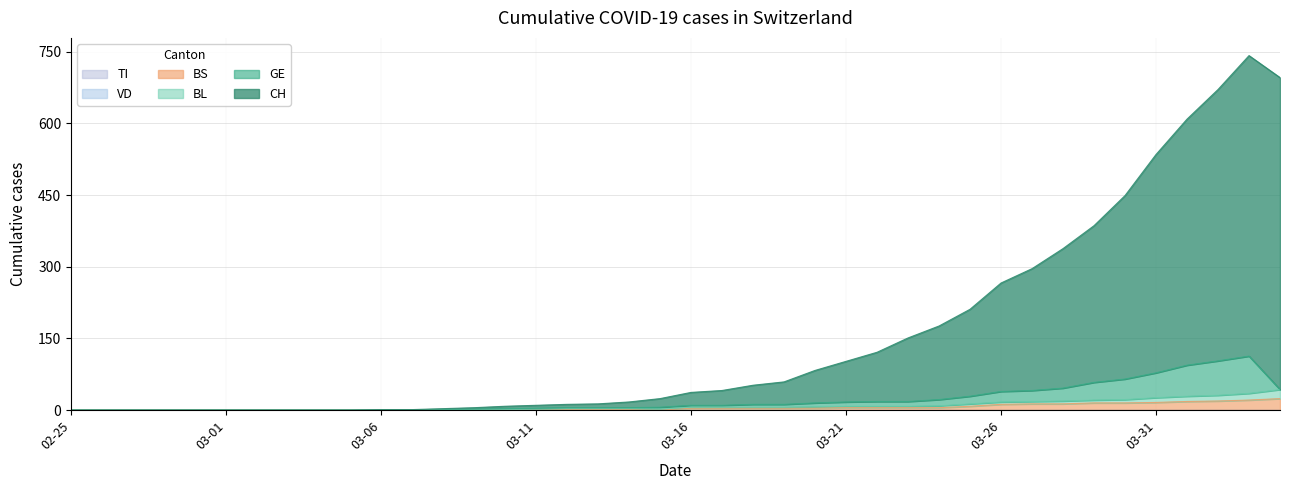

The value of BL at 2020-03-27 is 18. True or false?

True